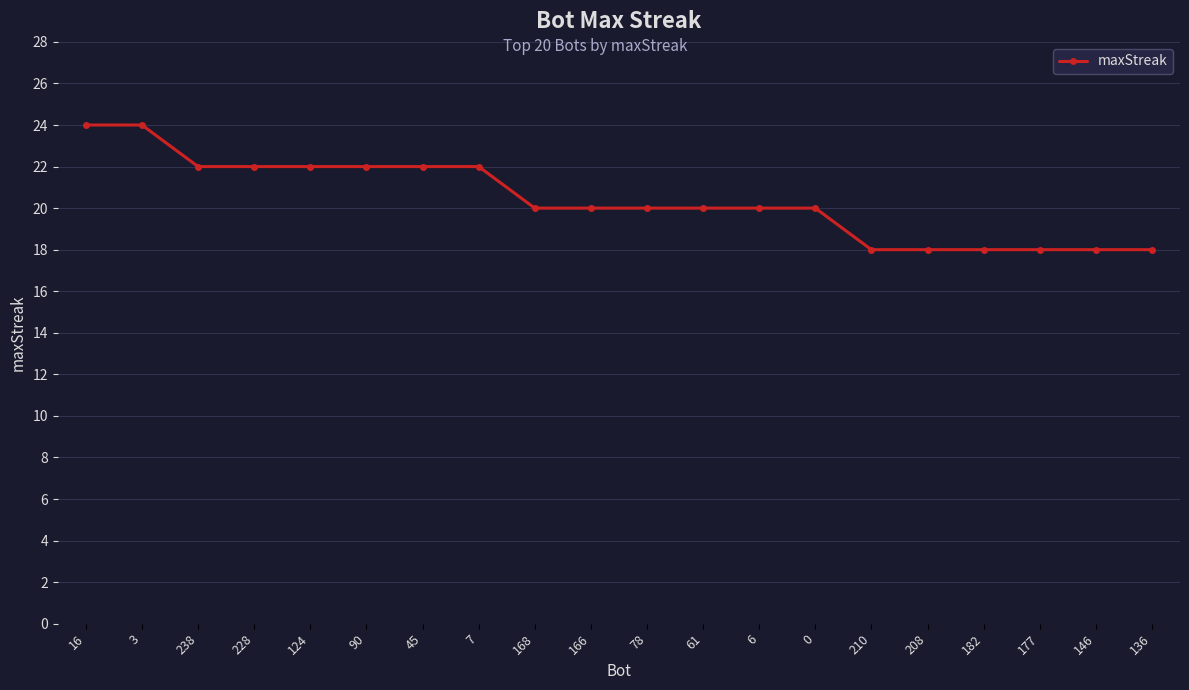

What is the maximum value shown in the chart?

24